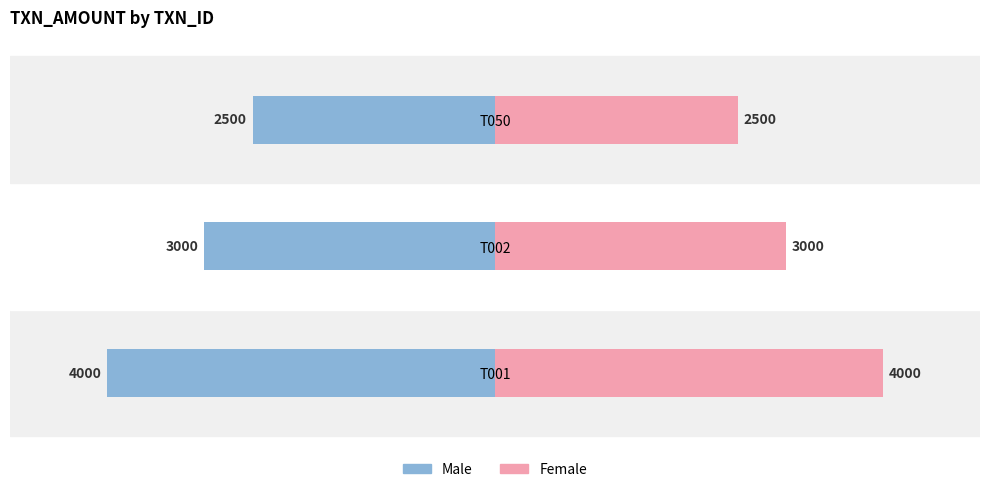

What is the value of the Female bar at the 2nd from the left?

3000